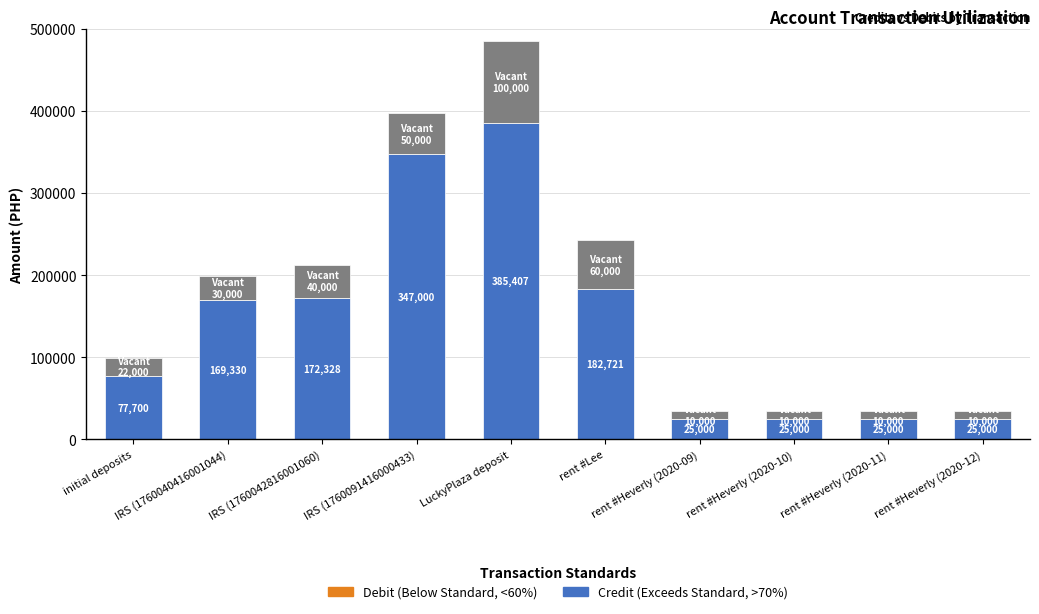

What is the total value across all series at initial deposits?

99700.0